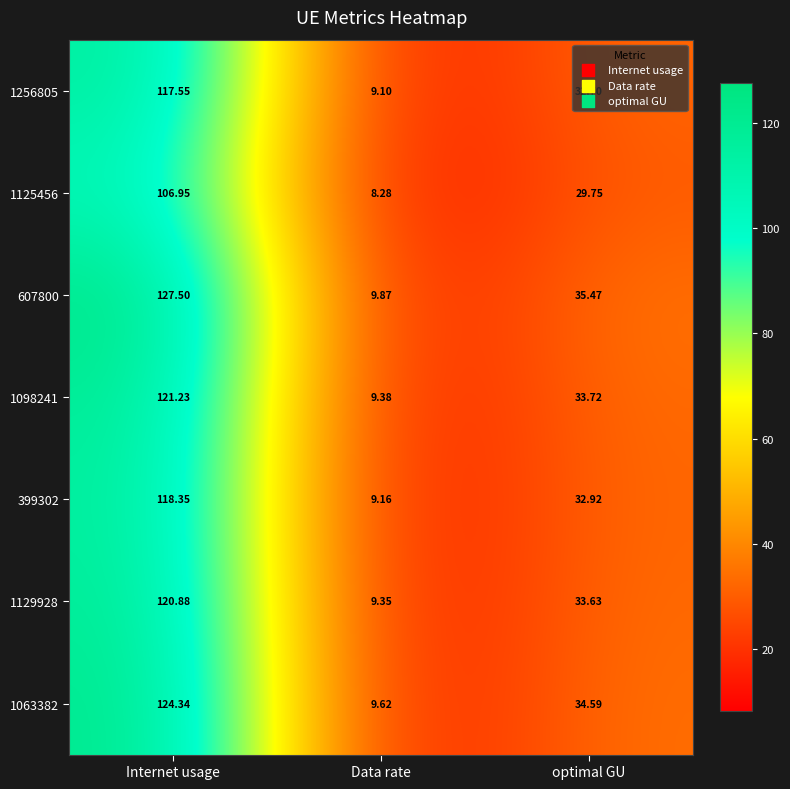

At which label is 399302 closest to 63?

optimal GU